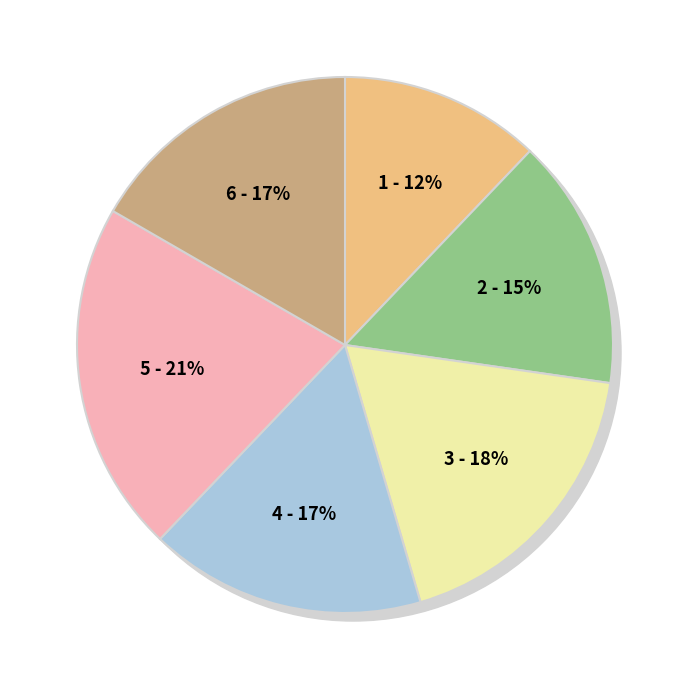

Is 2011-03-10 the majority of the pie?

Yes